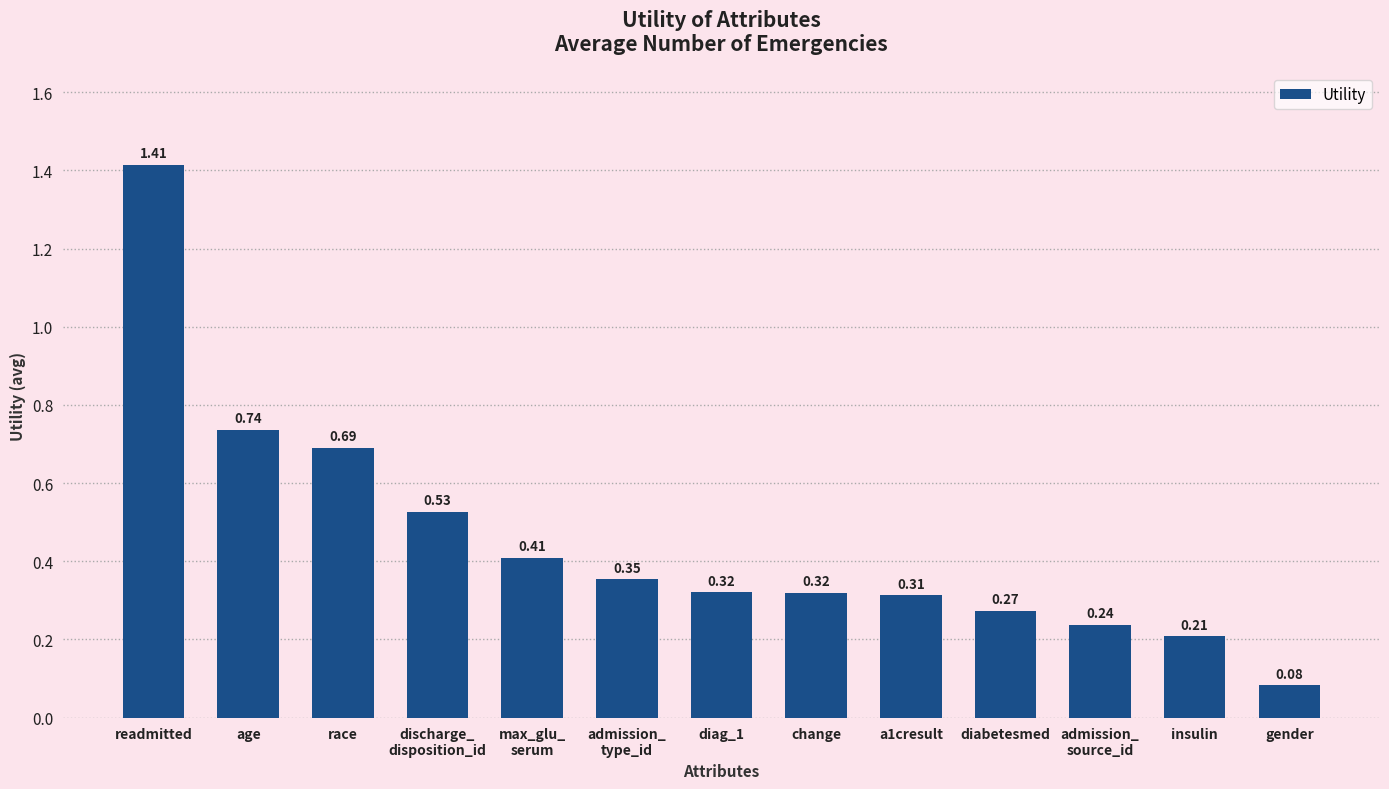

What position from the right is insulin?

2